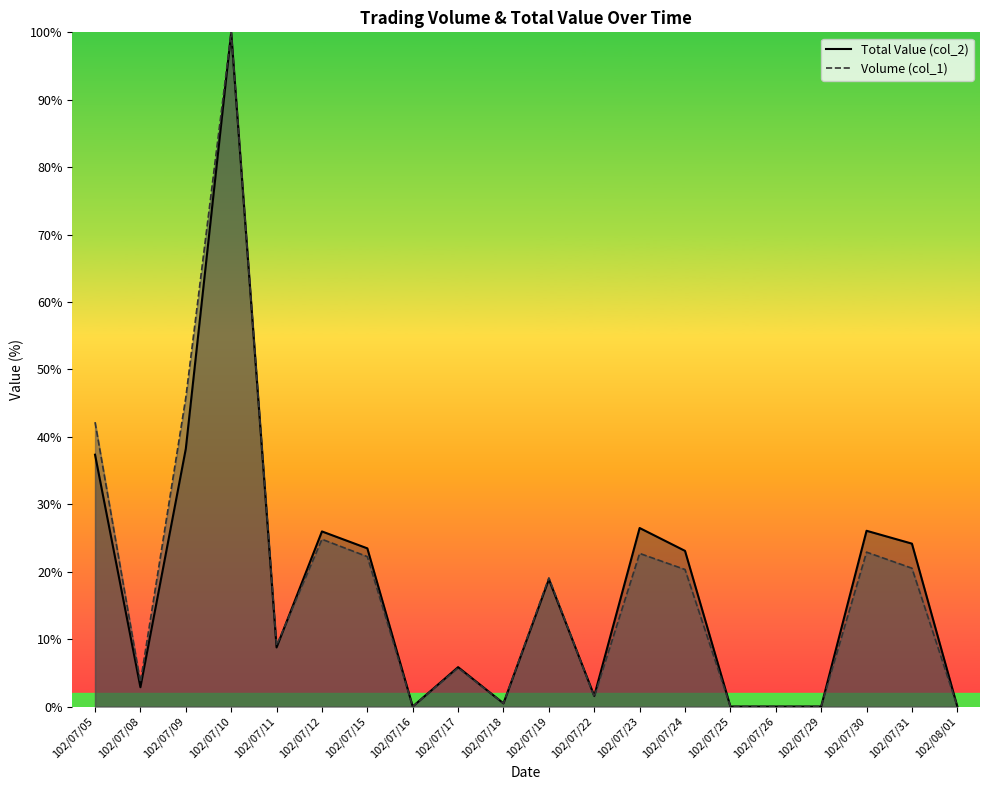

Which series has the largest total across all categories?

Total Value (col_2)